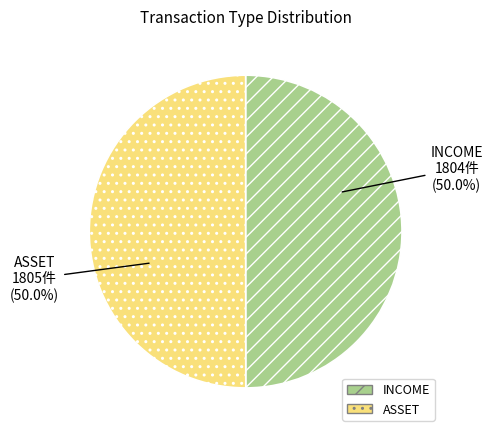

How many segments does this pie chart have?

2